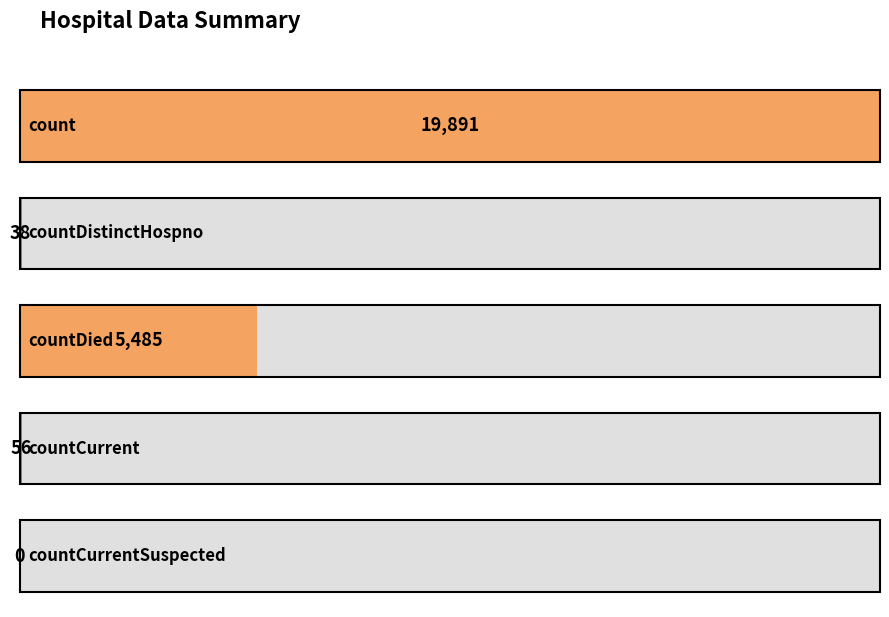

How many bars are there in total?

5